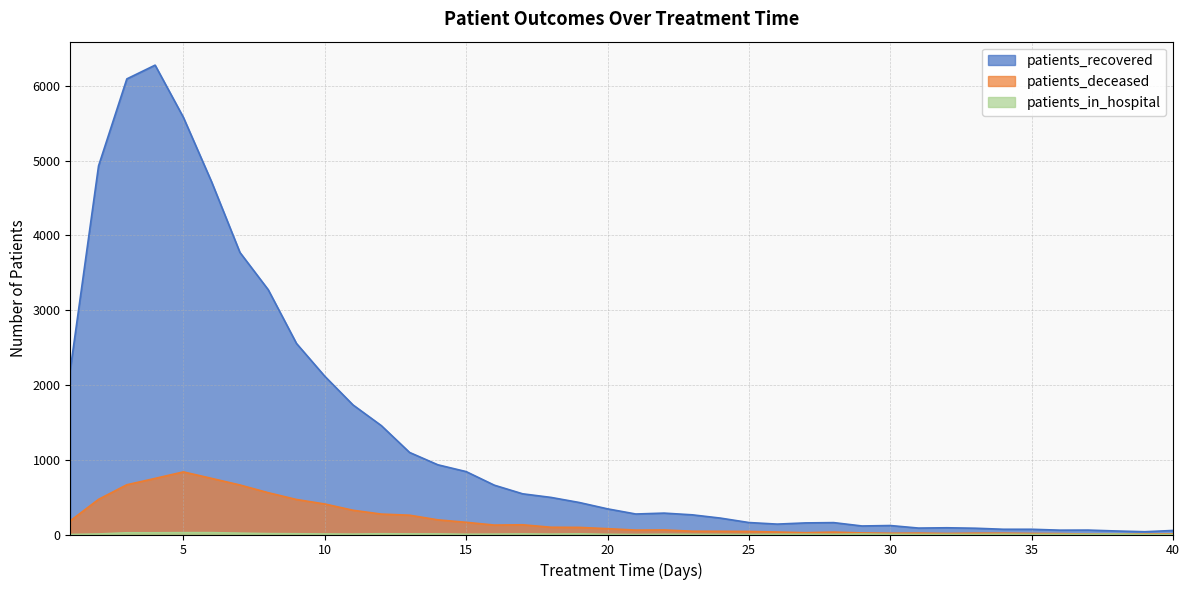

The patients_deceased series shows 6 at 38. True or false?

True